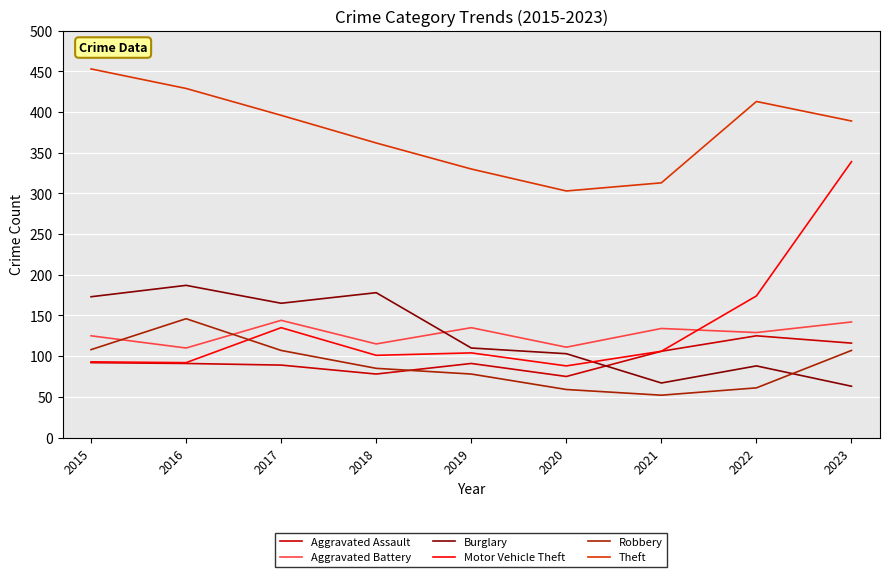

What is the average value of the Robbery series?

89